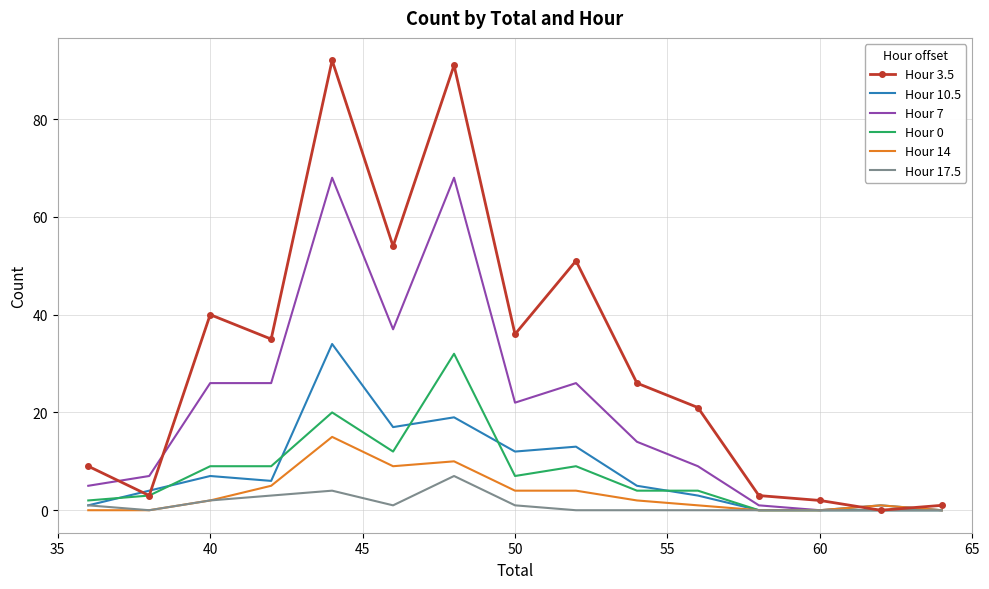

What is the maximum value shown in the chart?

92